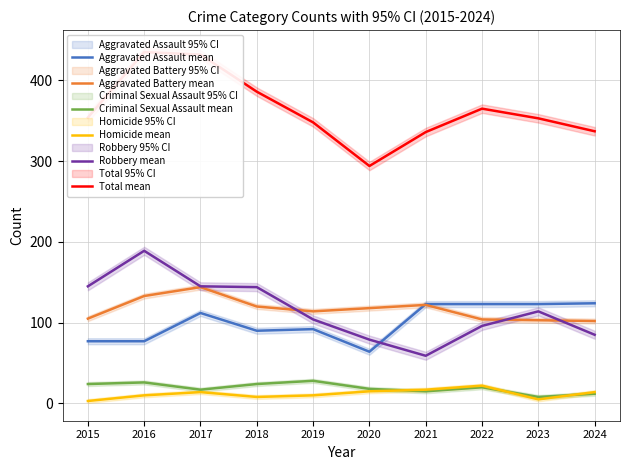

What are all the series names shown in the legend?

Aggravated Assault mean, Aggravated Battery mean, Criminal Sexual Assault mean, Homicide mean, Robbery mean, Total mean